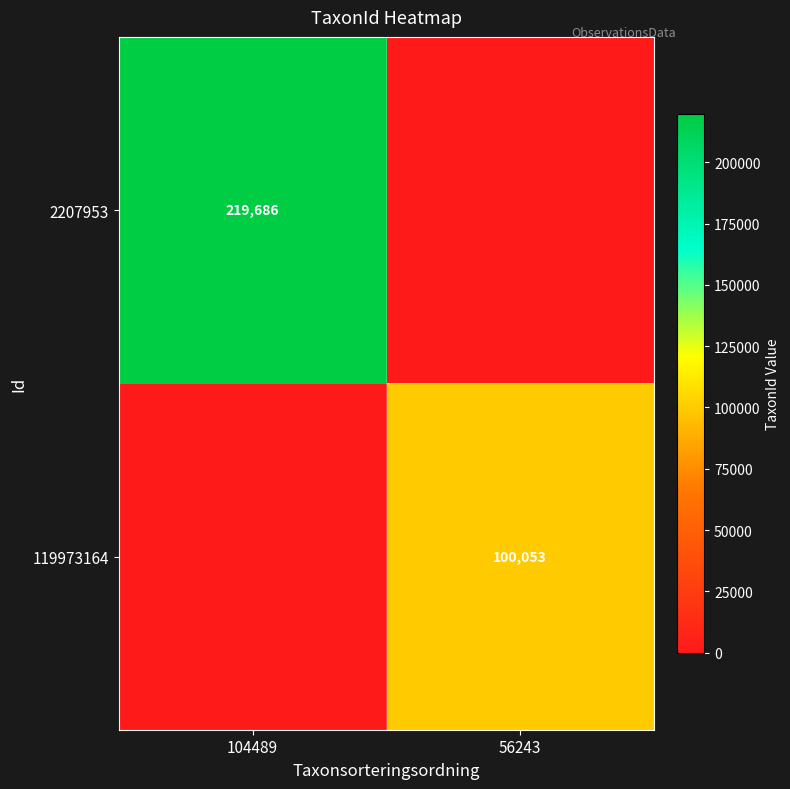

The value of 119973164 at 56243 is 32260. True or false?

False